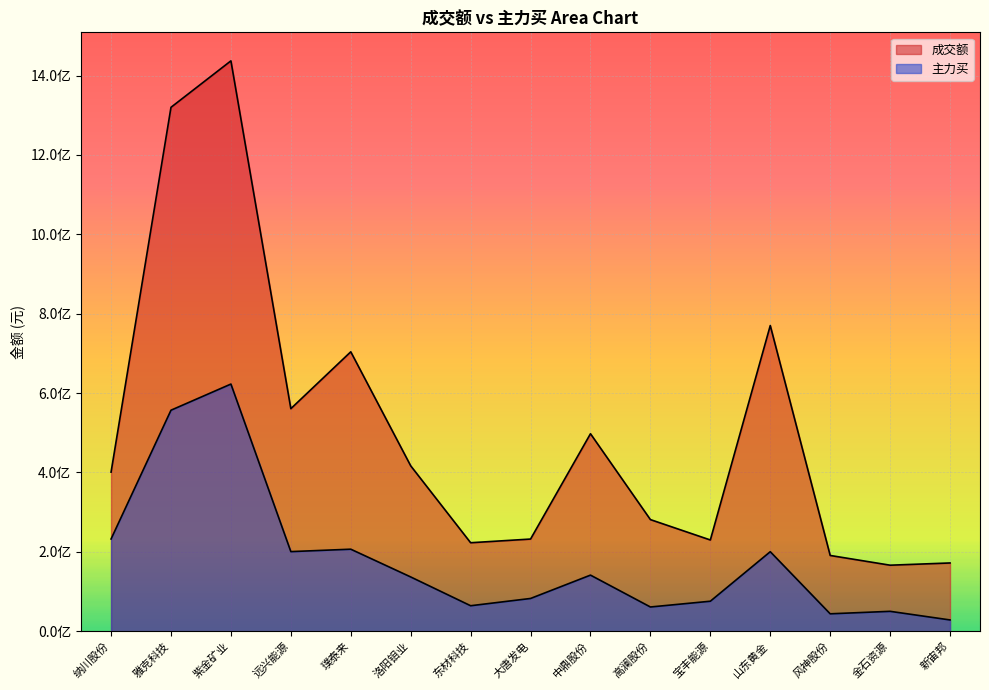

At which label does 成交额 reach its peak?

紫金矿业